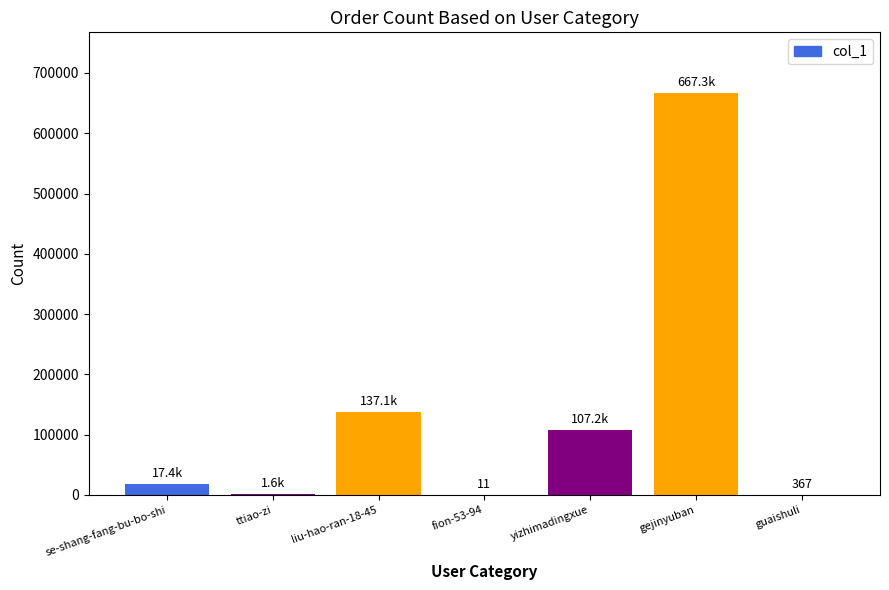

Between ttiao-zi and se-shang-fang-bu-bo-shi, which is larger?

se-shang-fang-bu-bo-shi